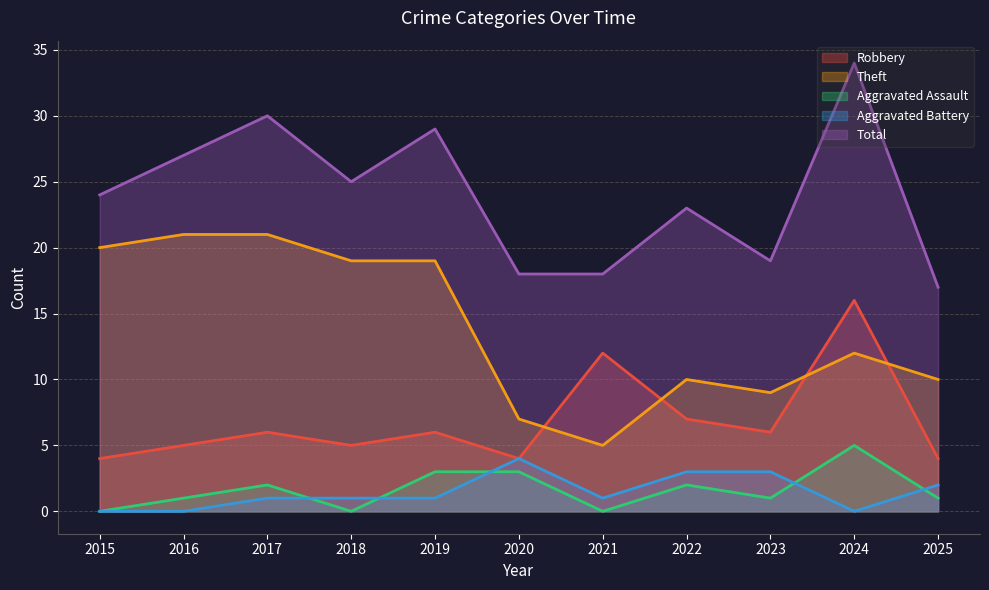

What is the difference between the Aggravated Battery values at 2023 and 2019?

2